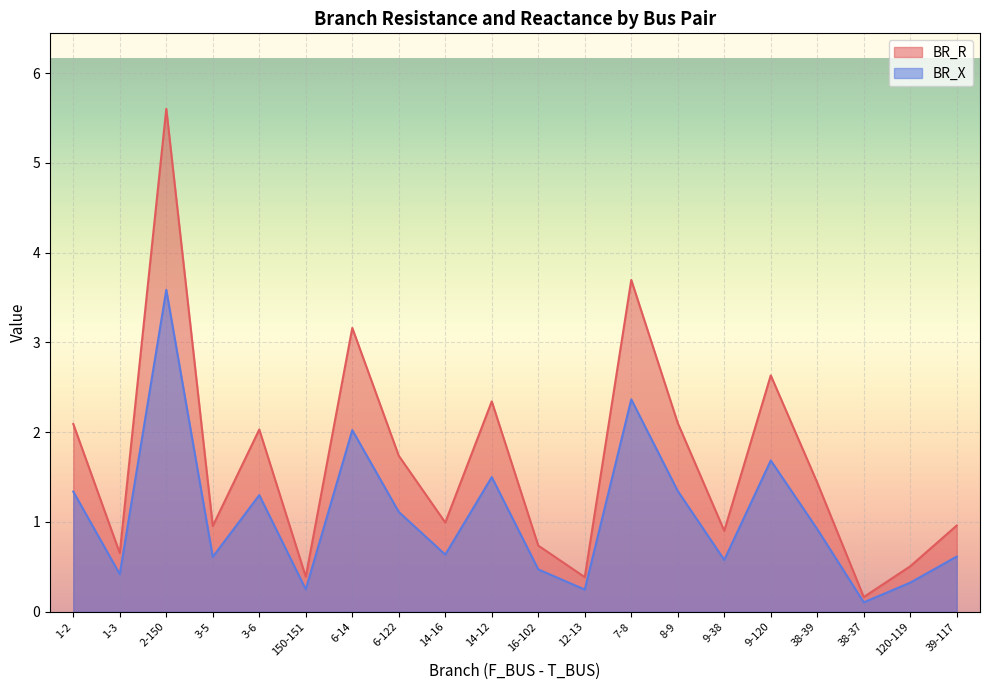

How many lines are shown in the chart?

2